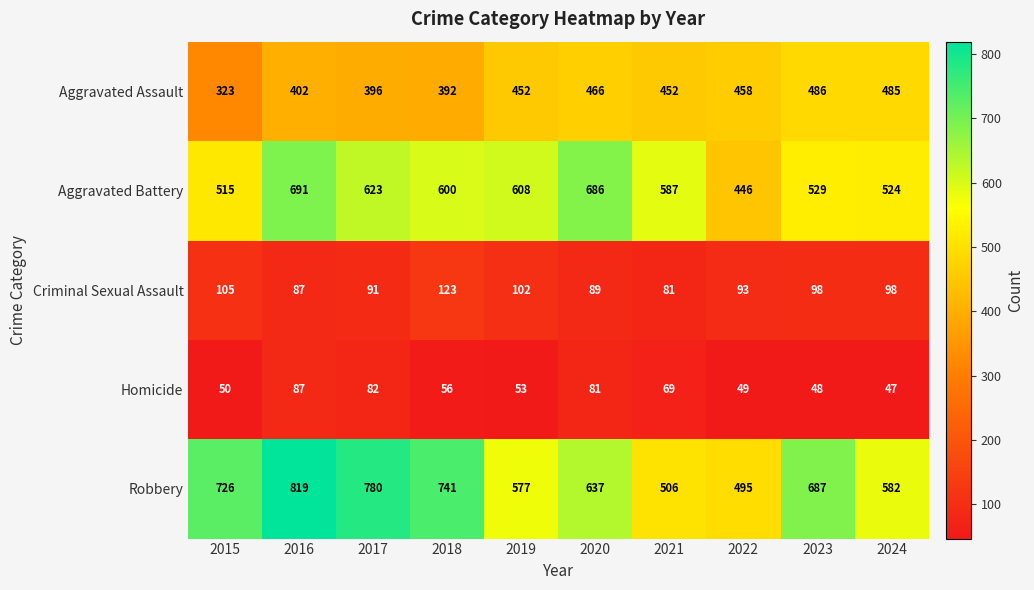

What is the difference between the highest and lowest values at 2023?

639